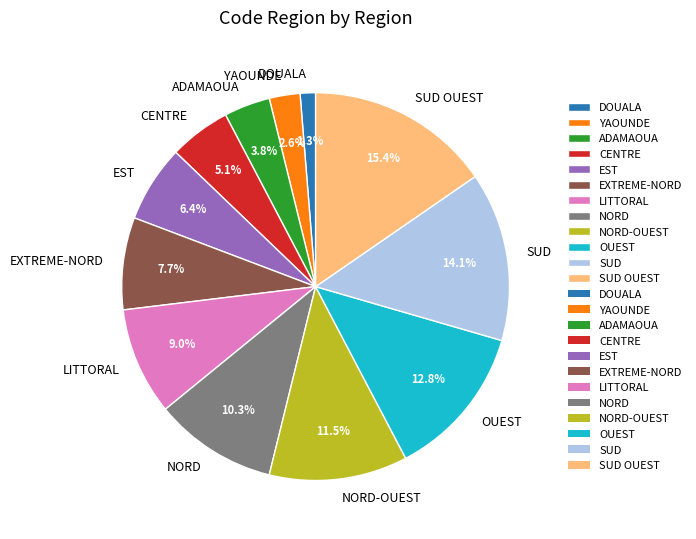

To the nearest percent, what is the average slice percentage?

8%